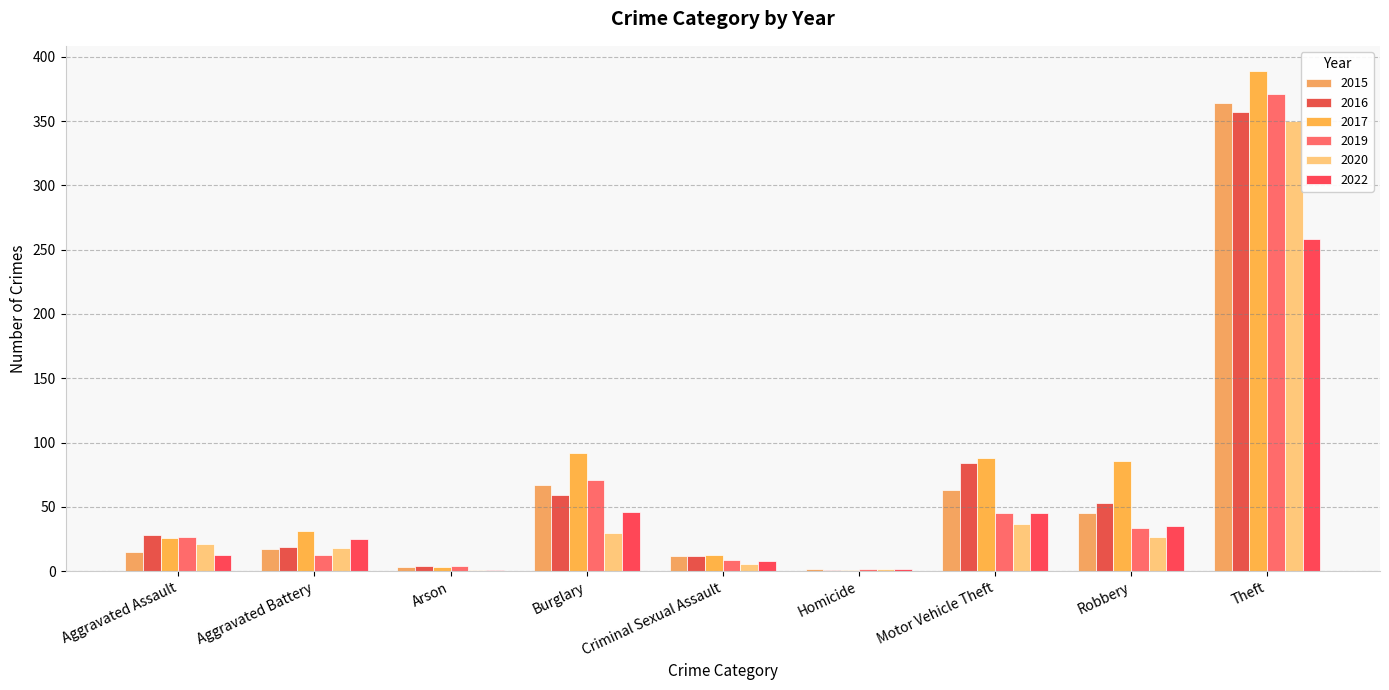

What is the sum of the 2015 values at Homicide and Criminal Sexual Assault?

14